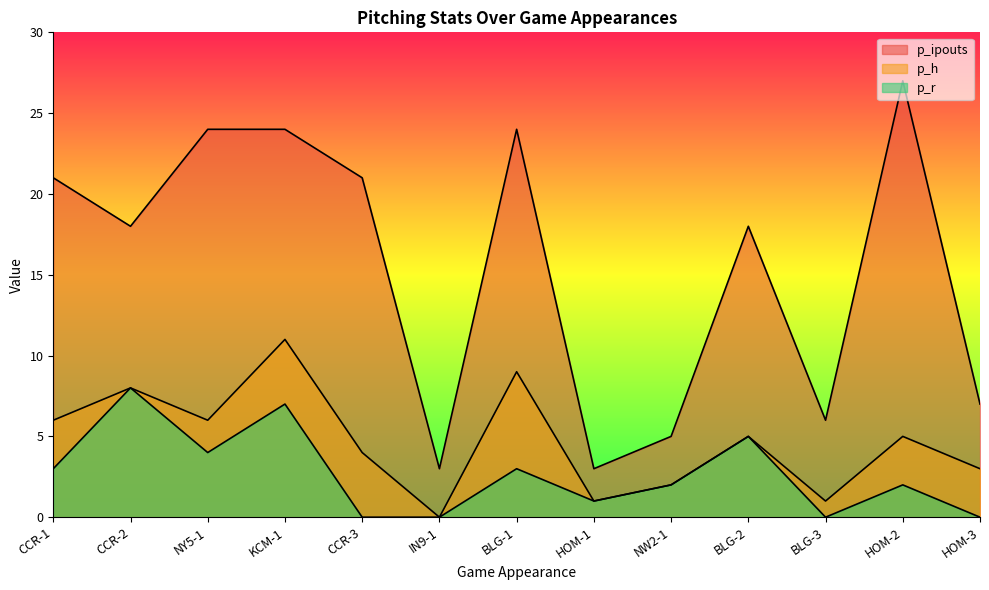

Which series has the largest total across all categories?

p_ipouts